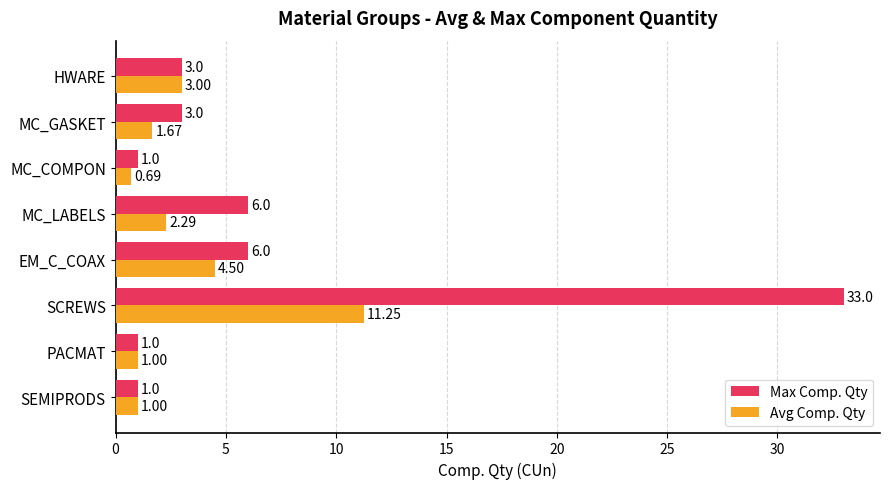

What is the average value of the Avg Comp. Qty series?

3.2